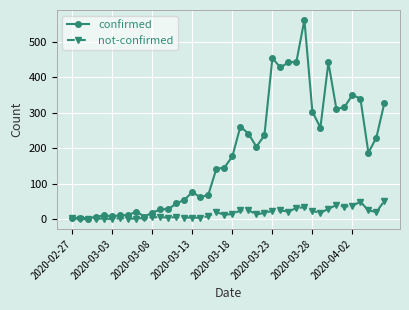

Rank the series by their average value, from lowest to highest.

not-confirmed, confirmed